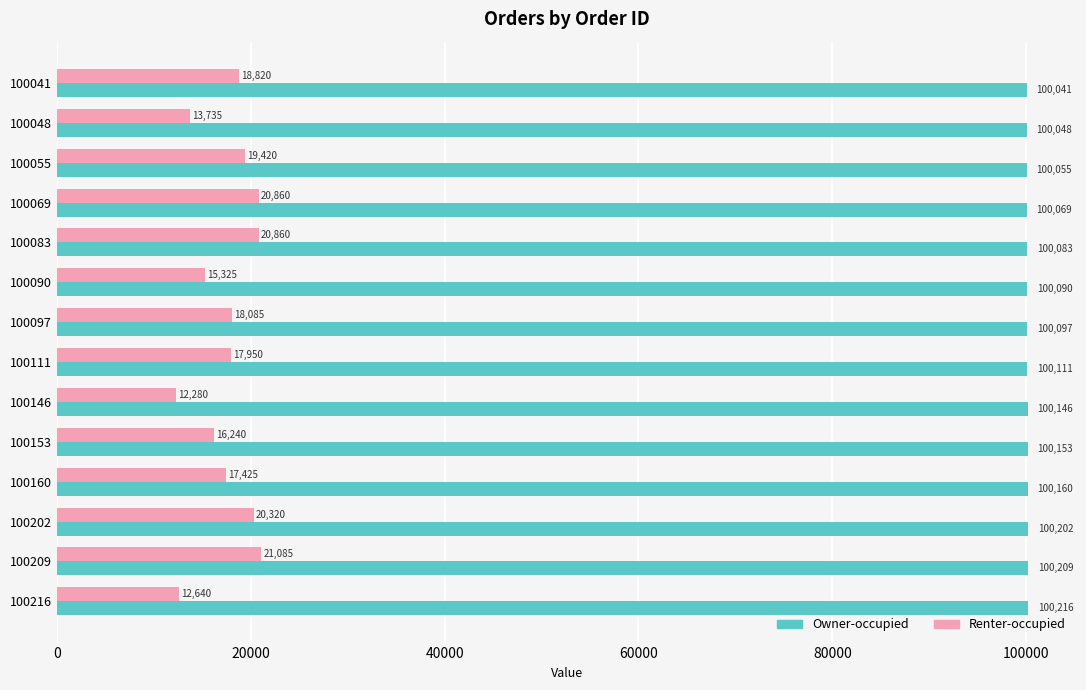

Rank the series by their average value, from highest to lowest.

Owner-occupied, Renter-occupied